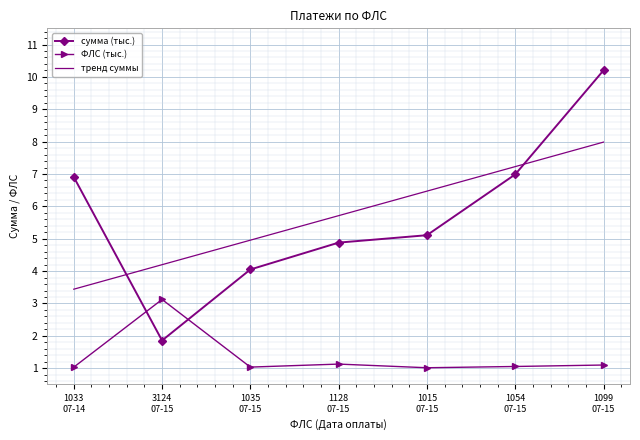

List the series in order of their peak value, highest first.

сумма (тыс.), тренд суммы, ФЛС (тыс.)